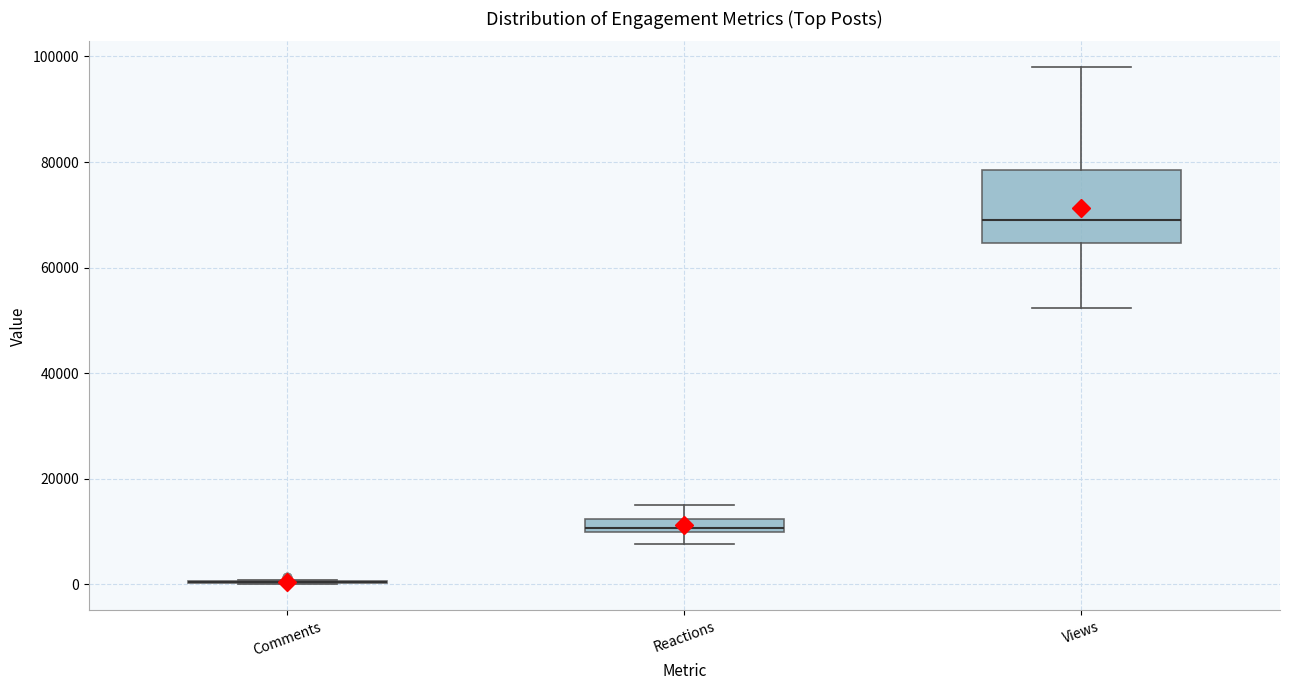

Where does the lower whisker of the box for Views end on the y-axis? The values are not printed on the chart, so give them approximately, as read against the axis.

52000